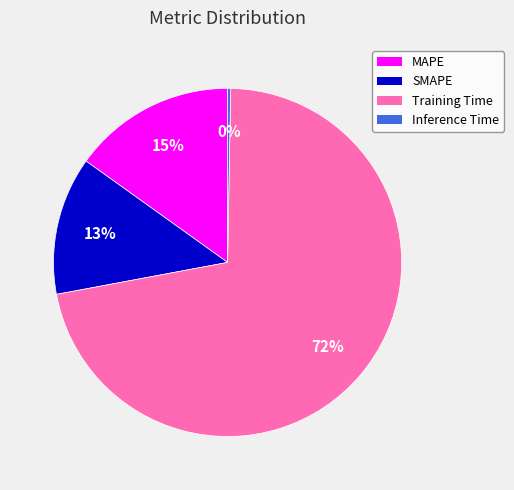

To the nearest percent, what is the average slice percentage?

25%